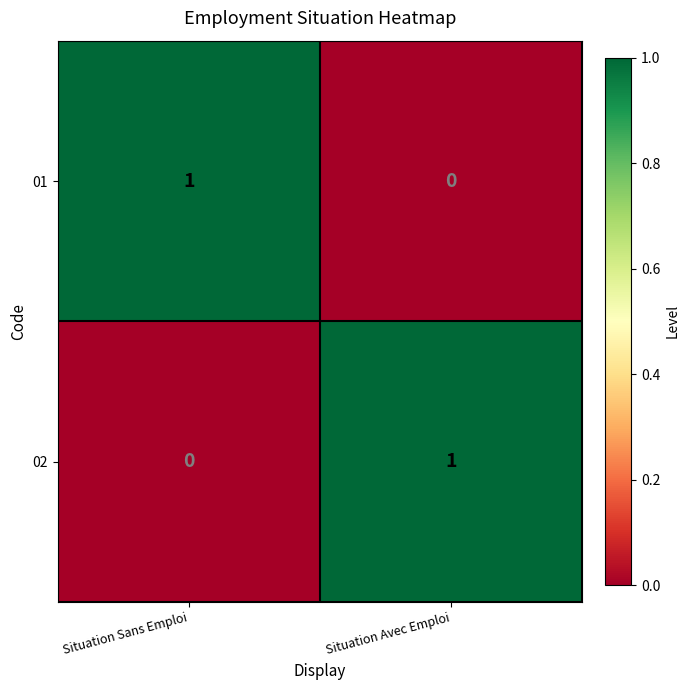

What is the difference between the highest and lowest values at Situation Avec Emploi?

1